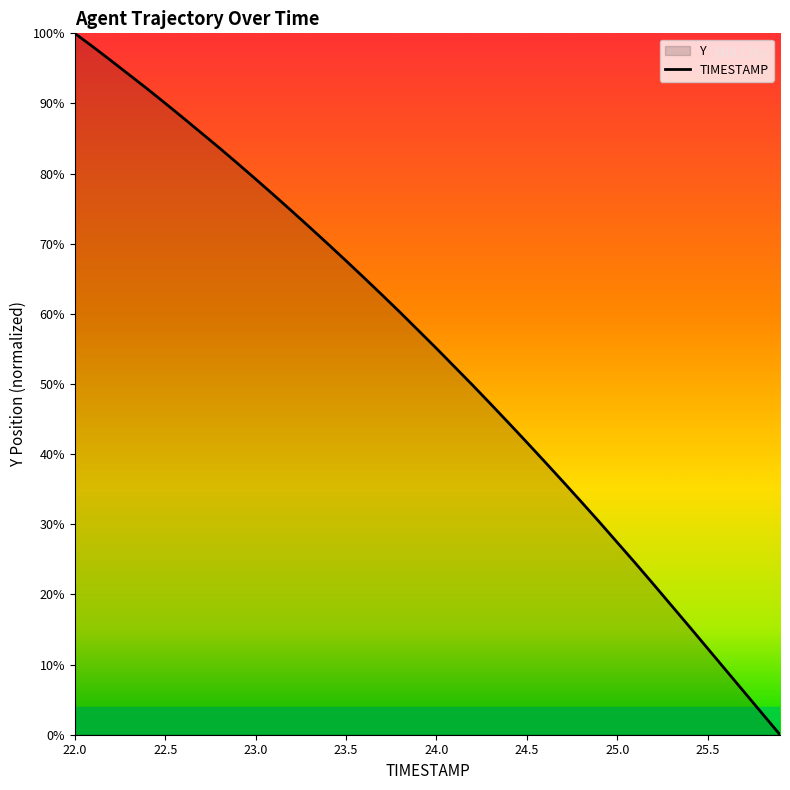

How many data points are less than 57?

20